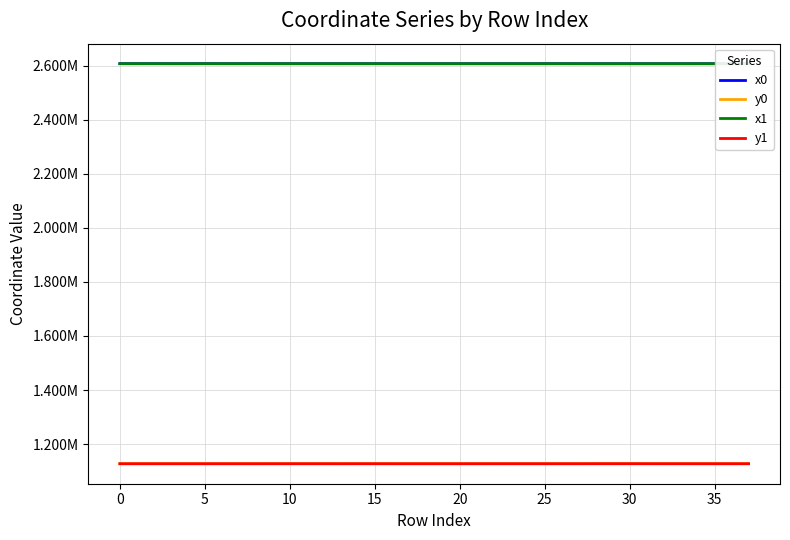

What are all the series names shown in the legend?

x0, y0, x1, y1